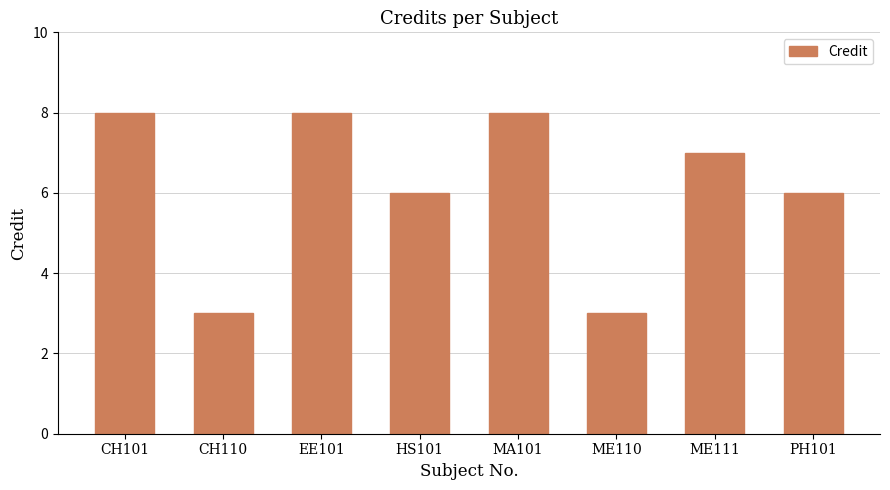

What is the average value?

6